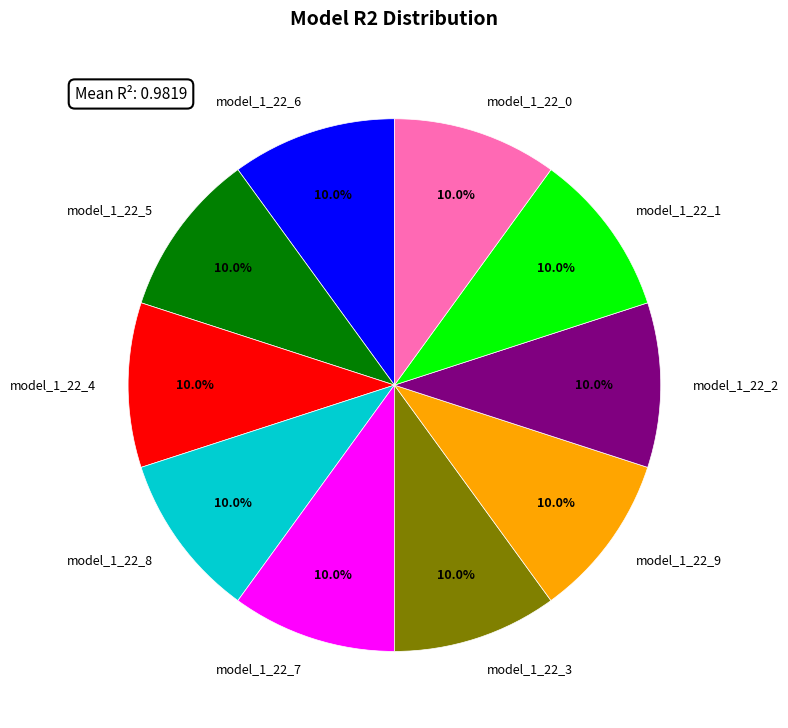

To the nearest percent, what is the combined percentage of model_1_22_3 and model_1_22_8?

20%